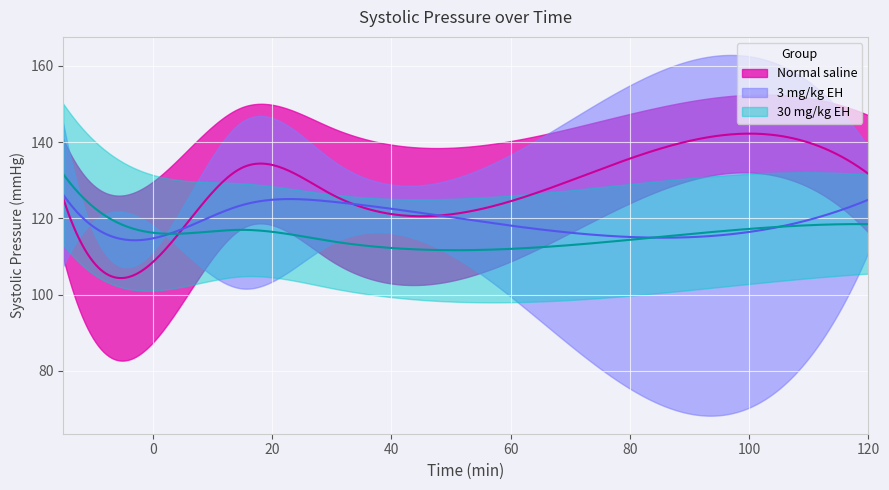

What is the total value across all series at 60?

354.6